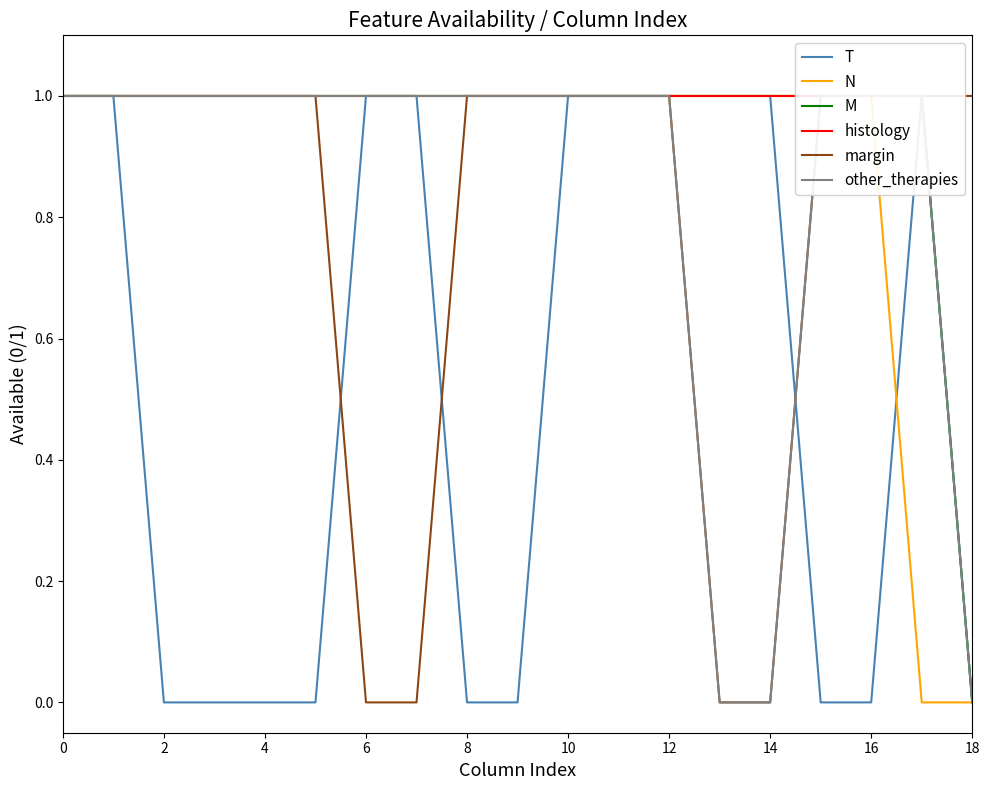

True or false: margin has a value of 1 at 15.

True